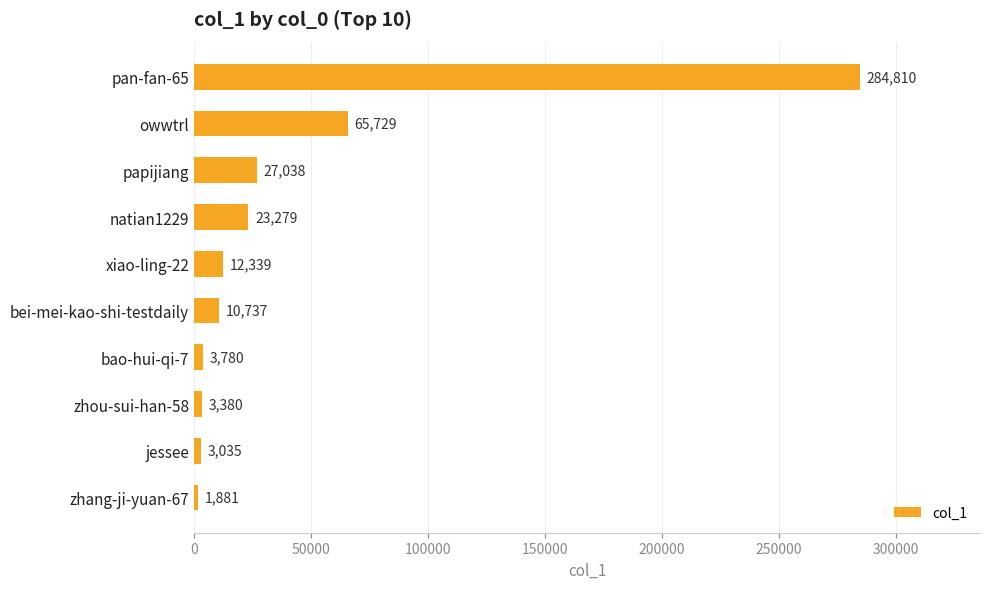

What is the change in value from natian1229 to zhang-ji-yuan-67?

-21398